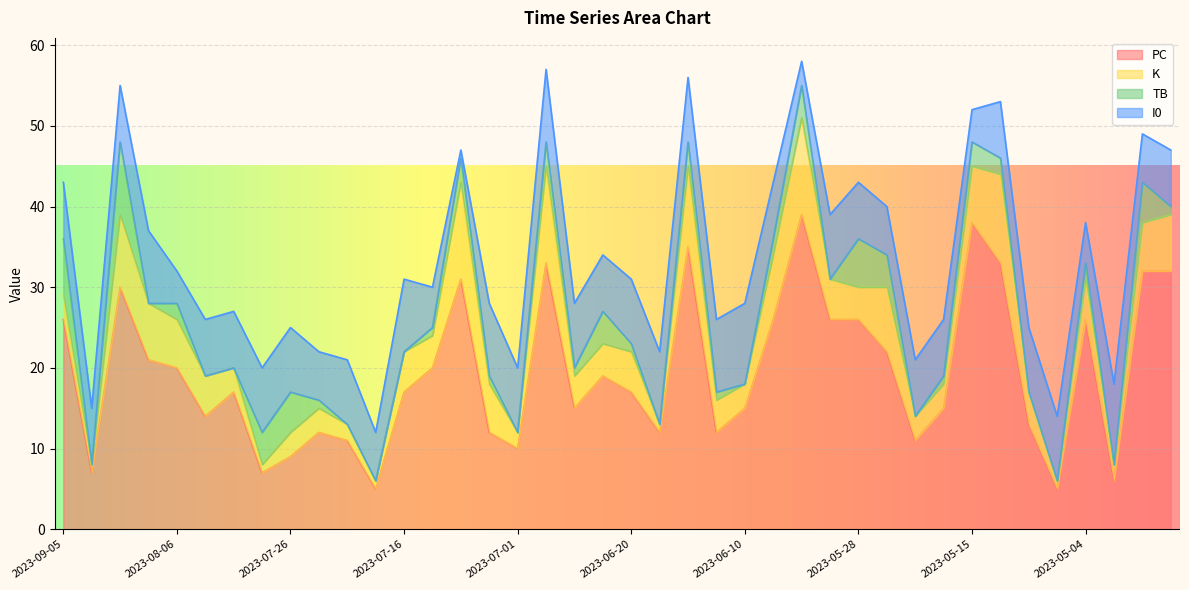

Does the chart display data point markers on the line(s)?

No